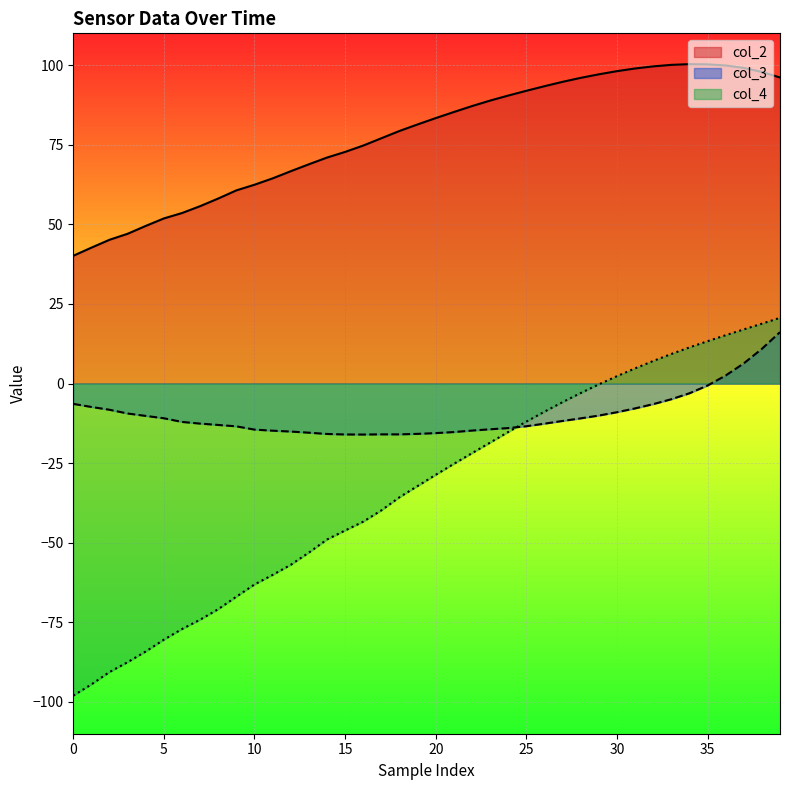

What is the minimum value for col_3?

-16.0